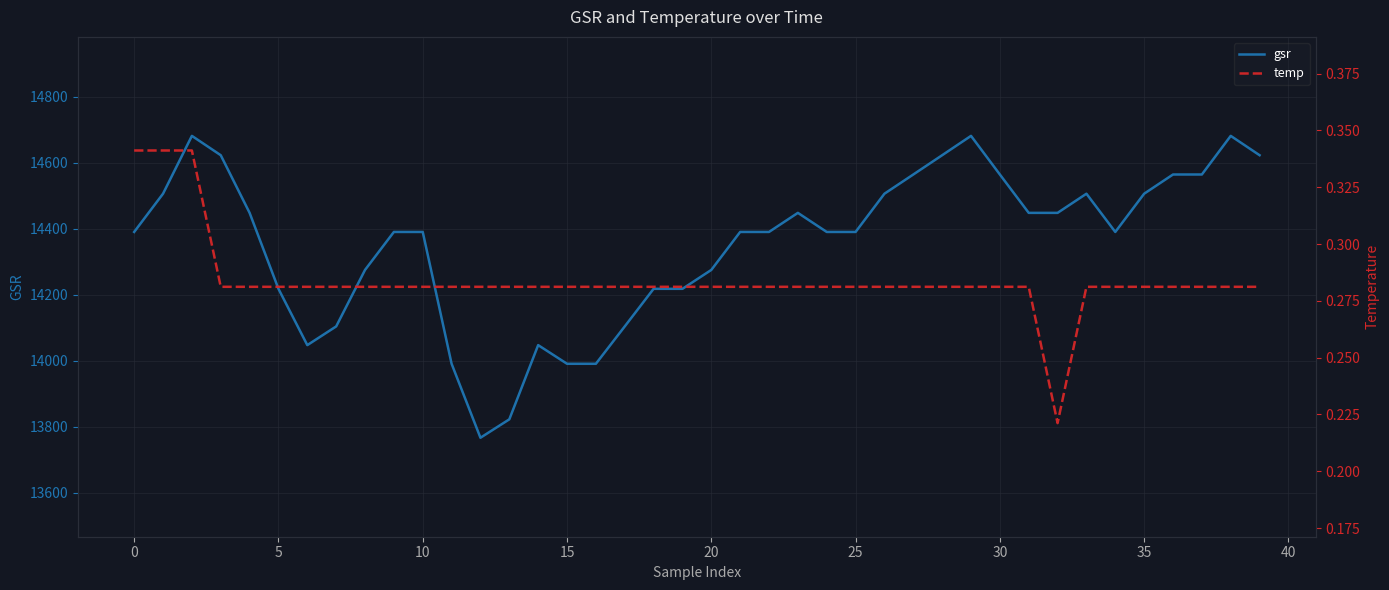

What is the label of the 23rd point from the right?

17